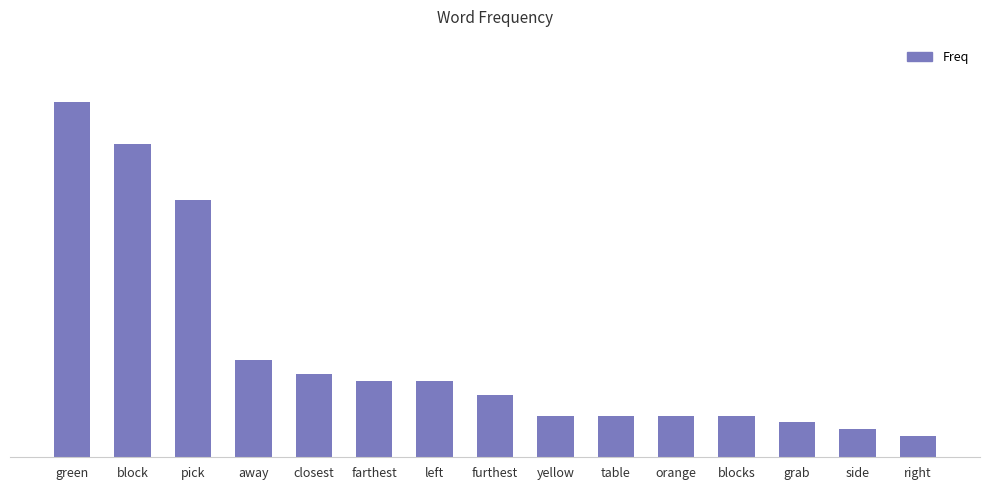

What is the maximum value shown in the chart?

51